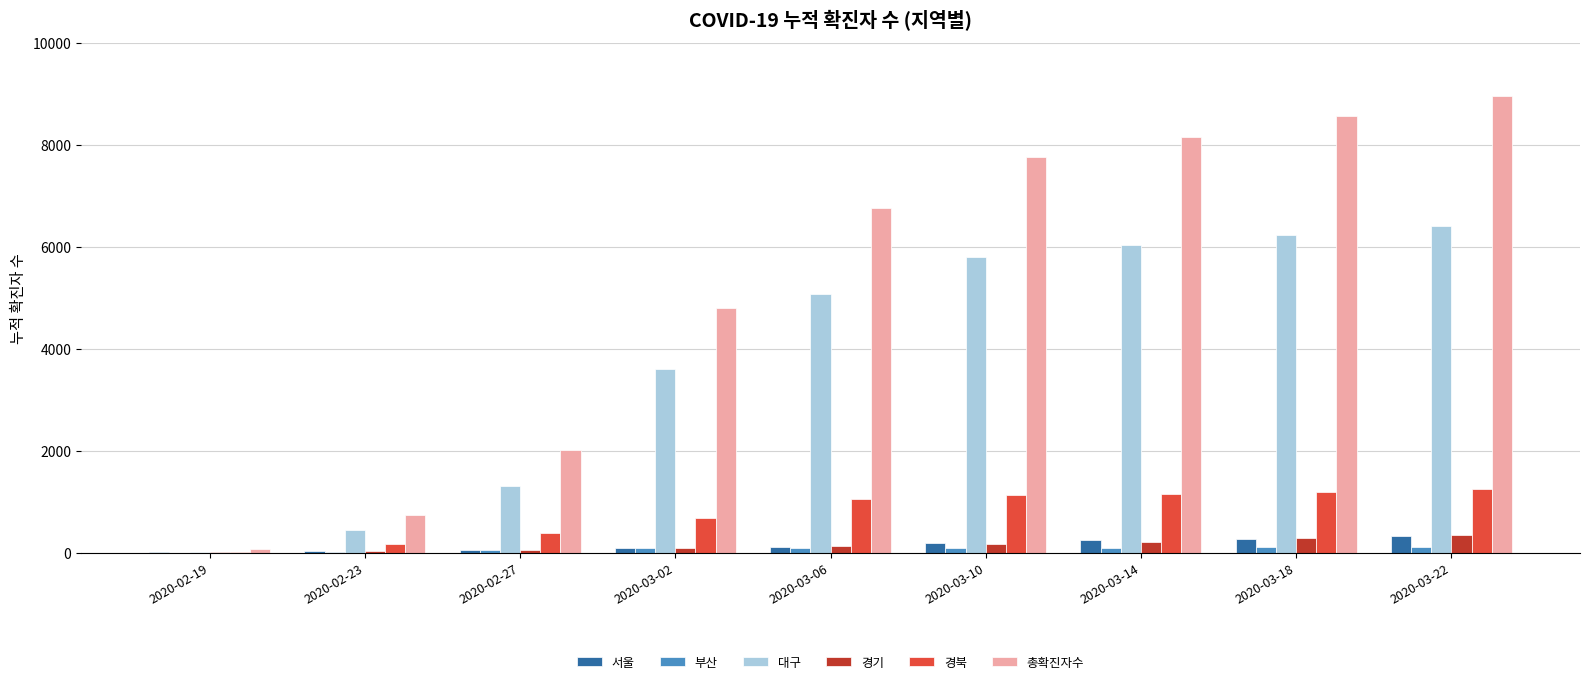

Does the chart contain stacked bars?

No